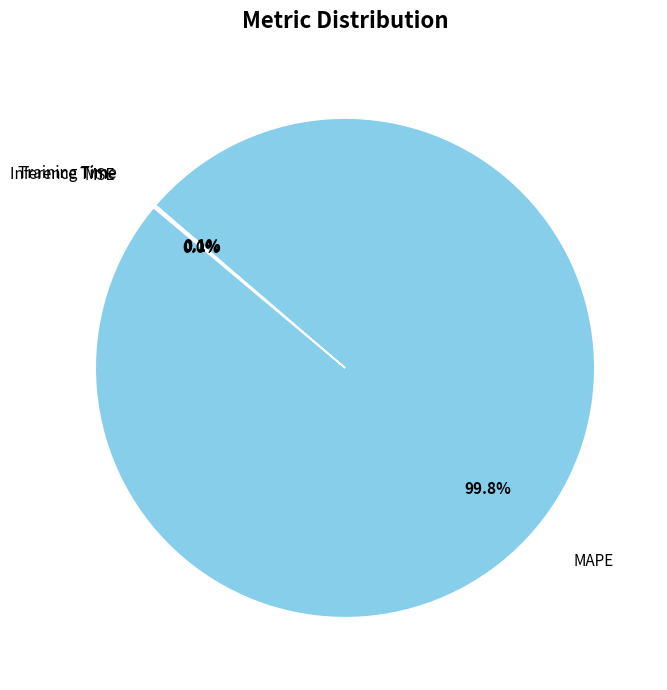

What is the largest slice in the pie chart?

MAPE